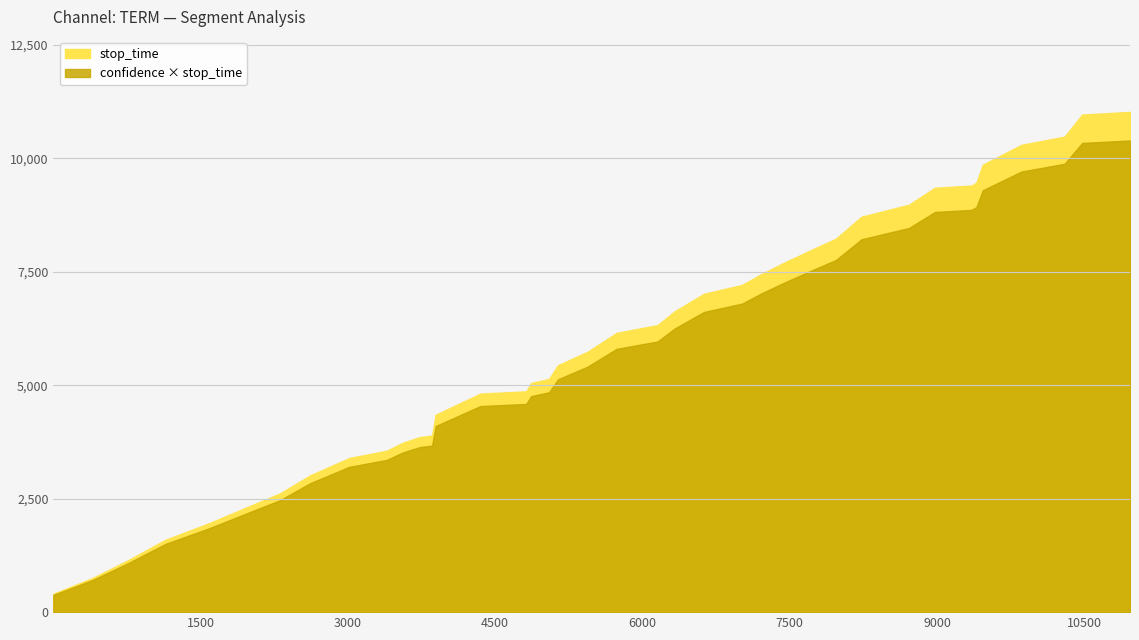

Reading right to left, list all the values displayed in this chart.

stop_time: 38=11023.0	37=10965.0	36=10478.0	35=10298.0	34=9860.0	33=9466.0	32=9401.0	31=9352.0	30=8978.0	29=8714.0	28=8231.0	27=7971.0	26=7709.0	25=7450.0	24=7211.0	23=7015.0	22=6626.0	21=6325.0	20=6154.0	19=5737.0	18=5440.0	17=5138.0	16=5048.0	15=4866.0	14=4816.0	13=4349.0	12=3893.0	11=3857.0	10=3732.0	9=3558.0	8=3396.0	7=3014.0	6=2615.0	5=2307.0	4=1966.0	3=1593.0	2=1140.0	1=757.0	0=404.0
confidence: 38=0.9	37=0.9	36=0.9	35=0.9	34=0.9	33=0.9	32=0.9	31=0.9	30=0.9	29=0.9	28=0.9	27=0.9	26=0.9	25=0.9	24=0.9	23=0.9	22=0.9	21=0.9	20=0.9	19=0.9	18=0.9	17=0.9	16=0.9	15=0.9	14=0.9	13=0.9	12=0.9	11=0.9	10=0.9	9=0.9	8=0.9	7=0.9	6=0.9	5=0.9	4=0.9	3=0.9	2=0.9	1=0.9	0=0.9
label: 38=0.0	37=0.0	36=2.0	35=0.0	34=0.0	33=0.0	32=0.0	31=0.0	30=0.0	29=0.0	28=0.0	27=0.0	26=0.0	25=0.0	24=0.0	23=0.0	22=0.0	21=0.0	20=0.0	19=0.0	18=0.0	17=0.0	16=0.0	15=2.0	14=0.0	13=2.0	12=0.0	11=0.0	10=0.0	9=0.0	8=0.0	7=0.0	6=0.0	5=0.0	4=0.0	3=0.0	2=0.0	1=0.0	0=0.0